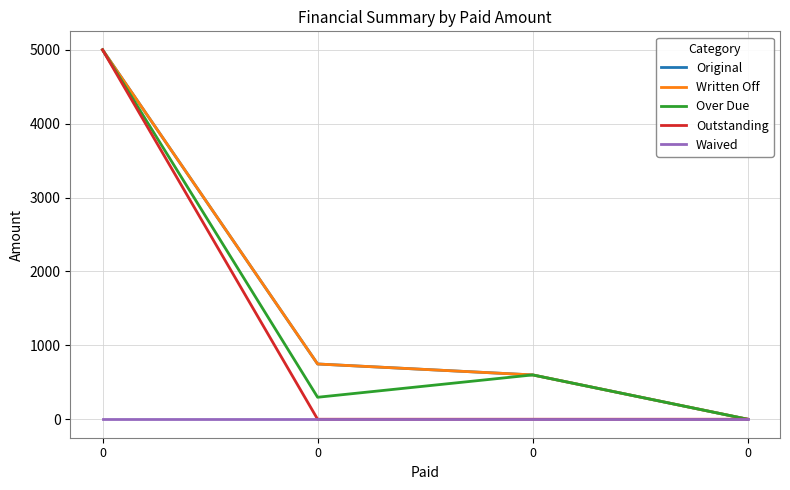

Which series has the largest total across all categories?

Original